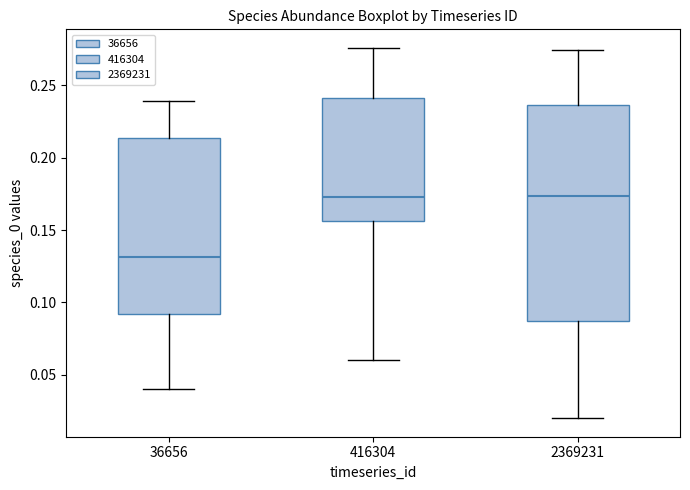

Reading left to right, transcribe this box plot: for each box, give where its median line is, the range the box spans, and where its two whiskers end, as read against the y-axis. The values are not printed on the chart, so give them approximately, as read against the axis.

36656: median 0.130, box 0.090 to 0.215, whiskers 0.040 to 0.240
416304: median 0.175, box 0.155 to 0.240, whiskers 0.060 to 0.275
2369231: median 0.175, box 0.085 to 0.235, whiskers 0.020 to 0.275